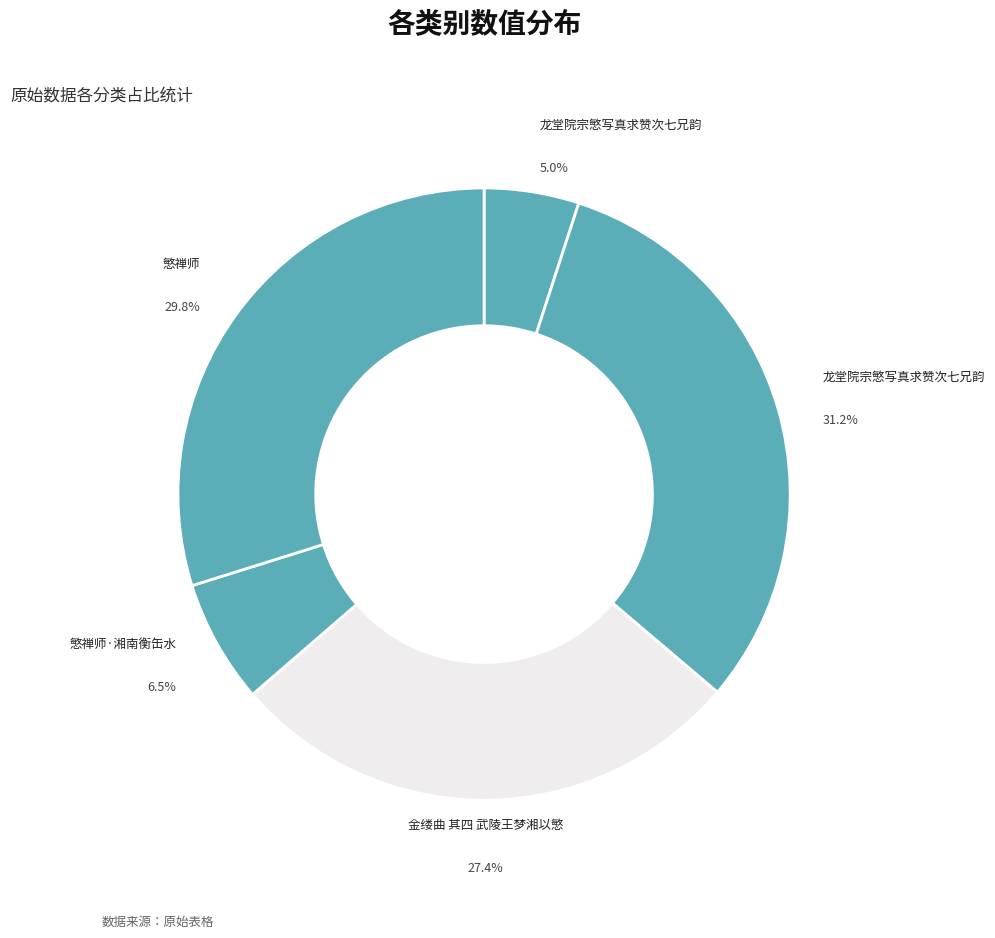

Which category has the smallest portion of the pie?

龙堂院宗慜写真求赞次七兄韵